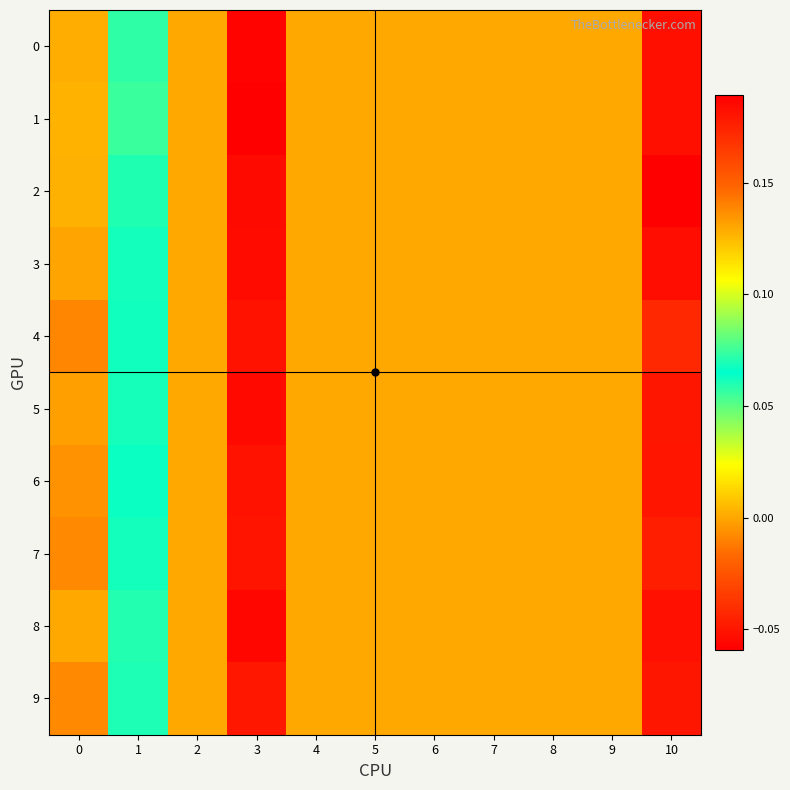

At which category is the sum across all series the highest?

10